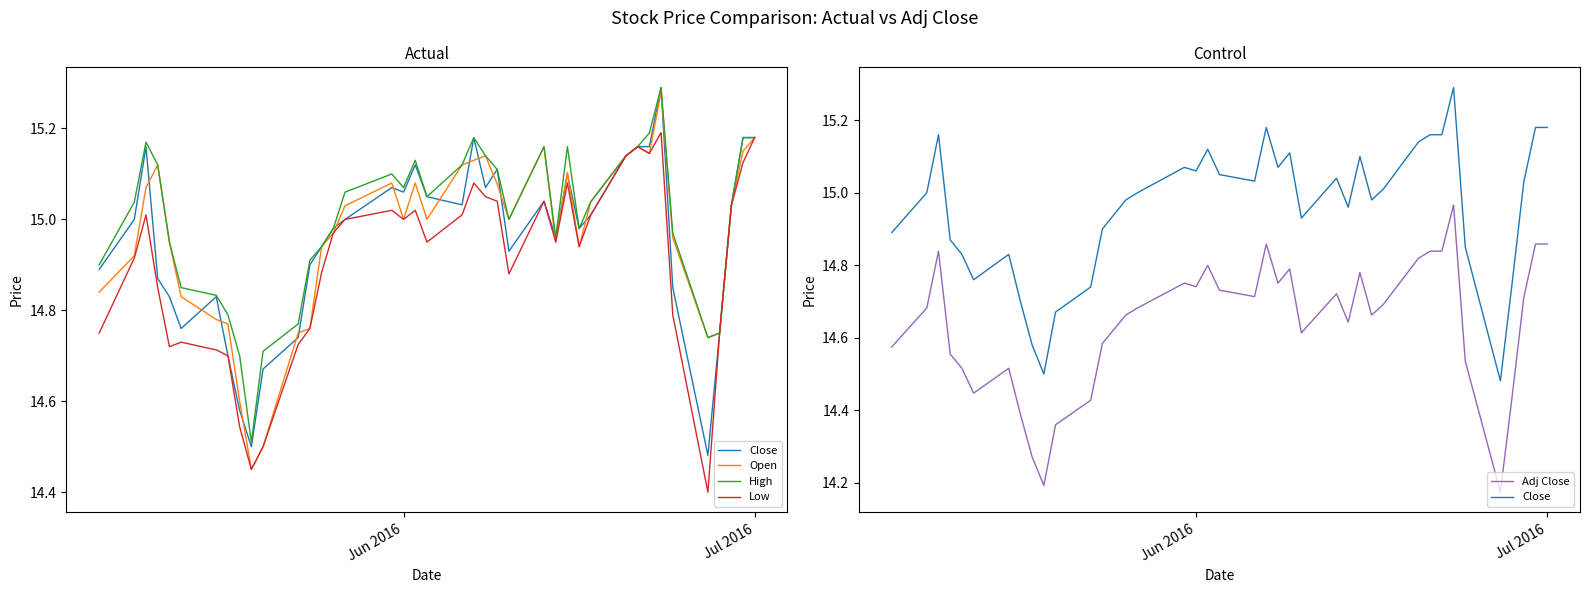

What is the difference between the maximum and minimum values in the Adj Close series?

0.8